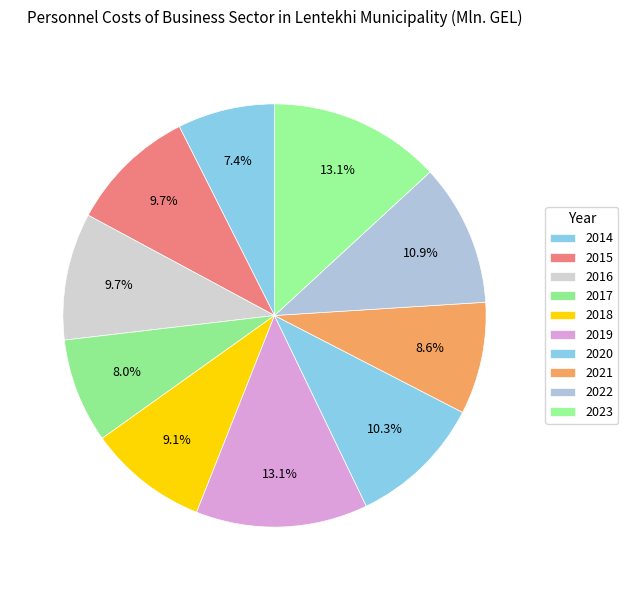

How many slices are in this pie chart?

10